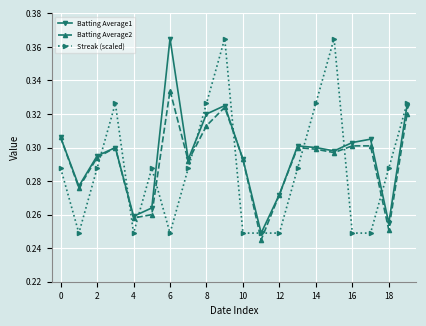

At how many categories does at least one series exceed 0?

20